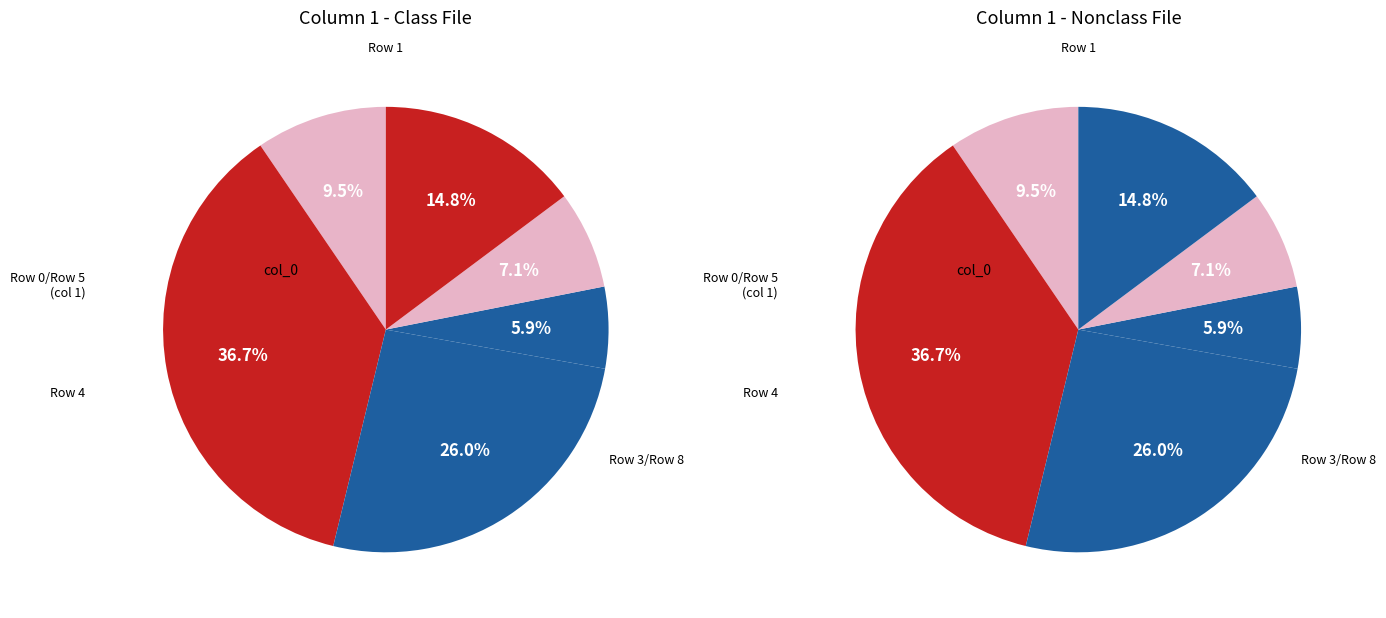

To the nearest percent, what is the average slice percentage?

17%